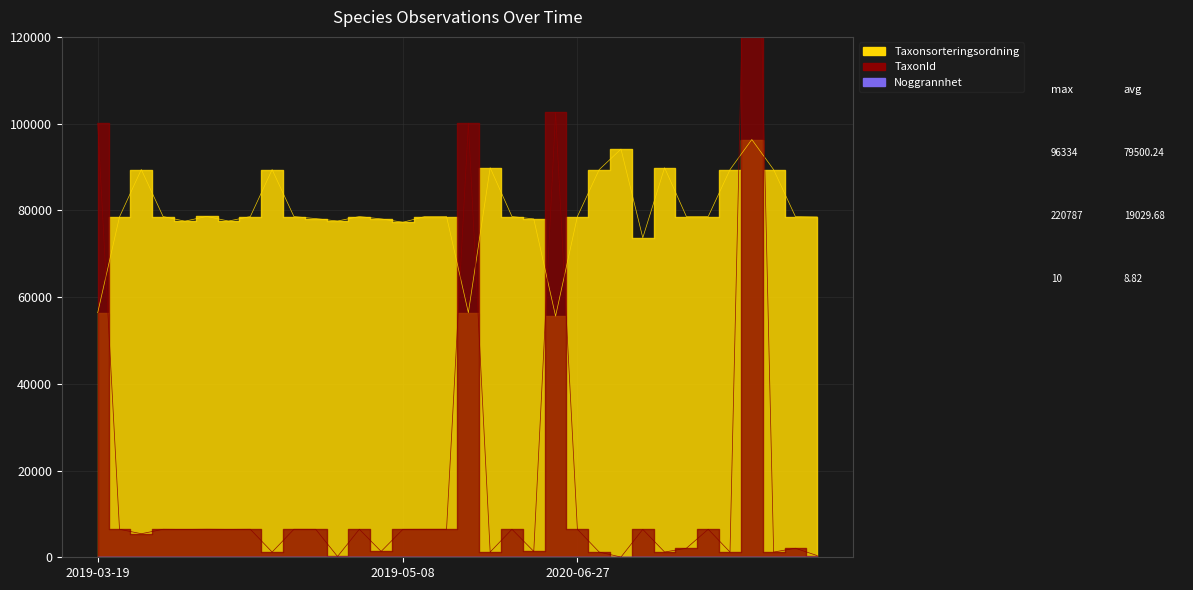

What is the difference between the maximum and minimum values in the Taxonsorteringsordning series?

40726